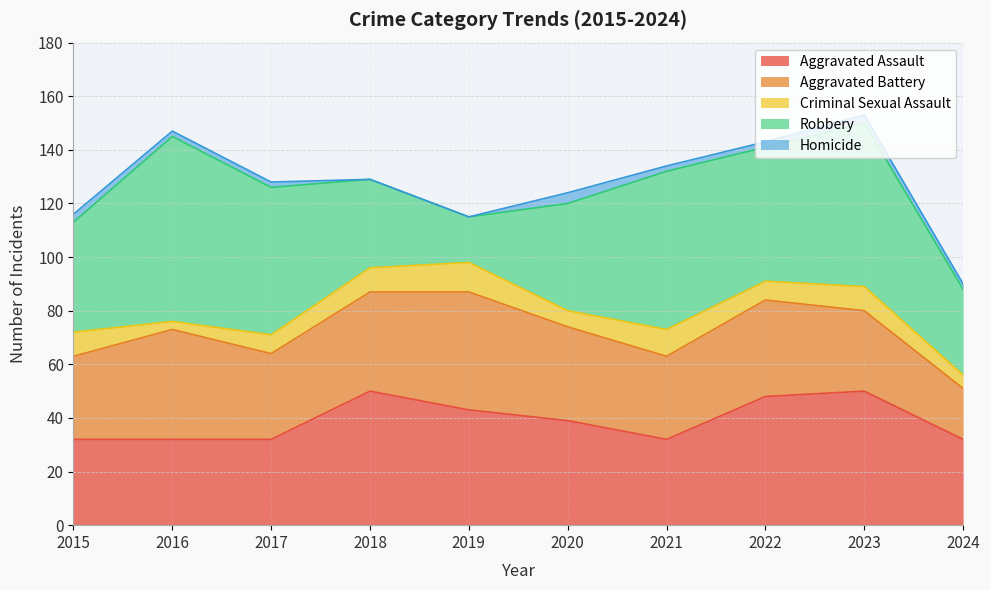

Where is the first local minimum for Robbery?

2019